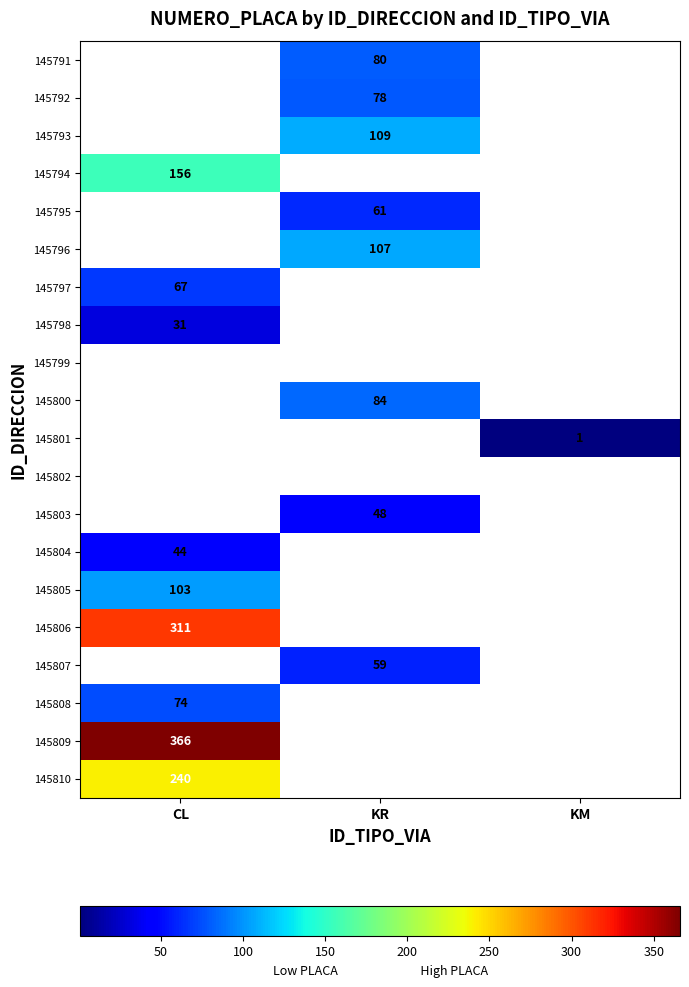

The 145798 series shows 43 at CL. True or false?

False